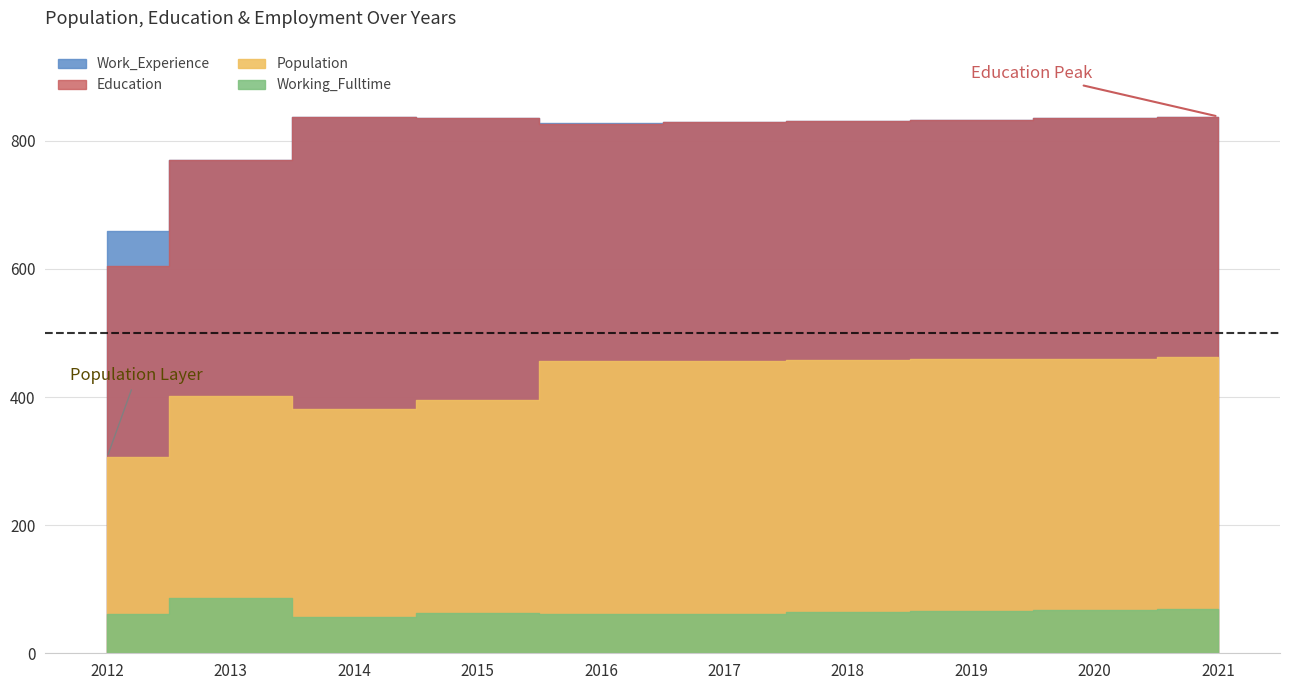

True or false: Working_Fulltime has a value of 31 at 2016.

False